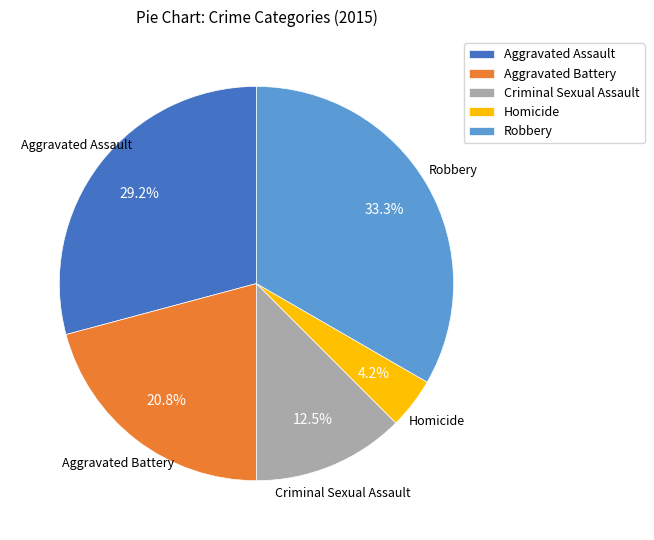

How many slices are in this pie chart?

5